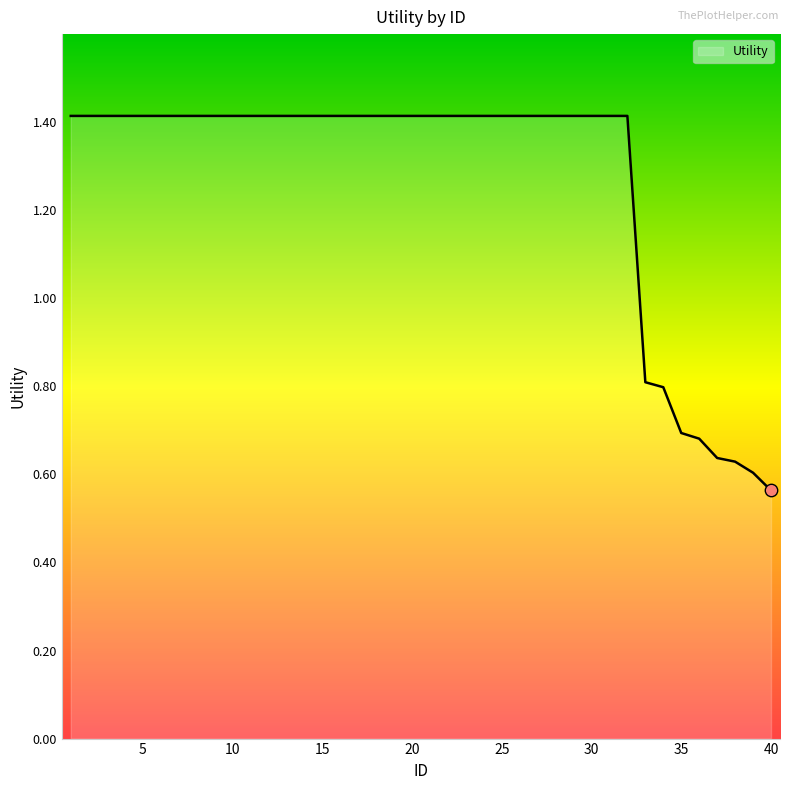

What is the maximum value shown in the chart?

1.4